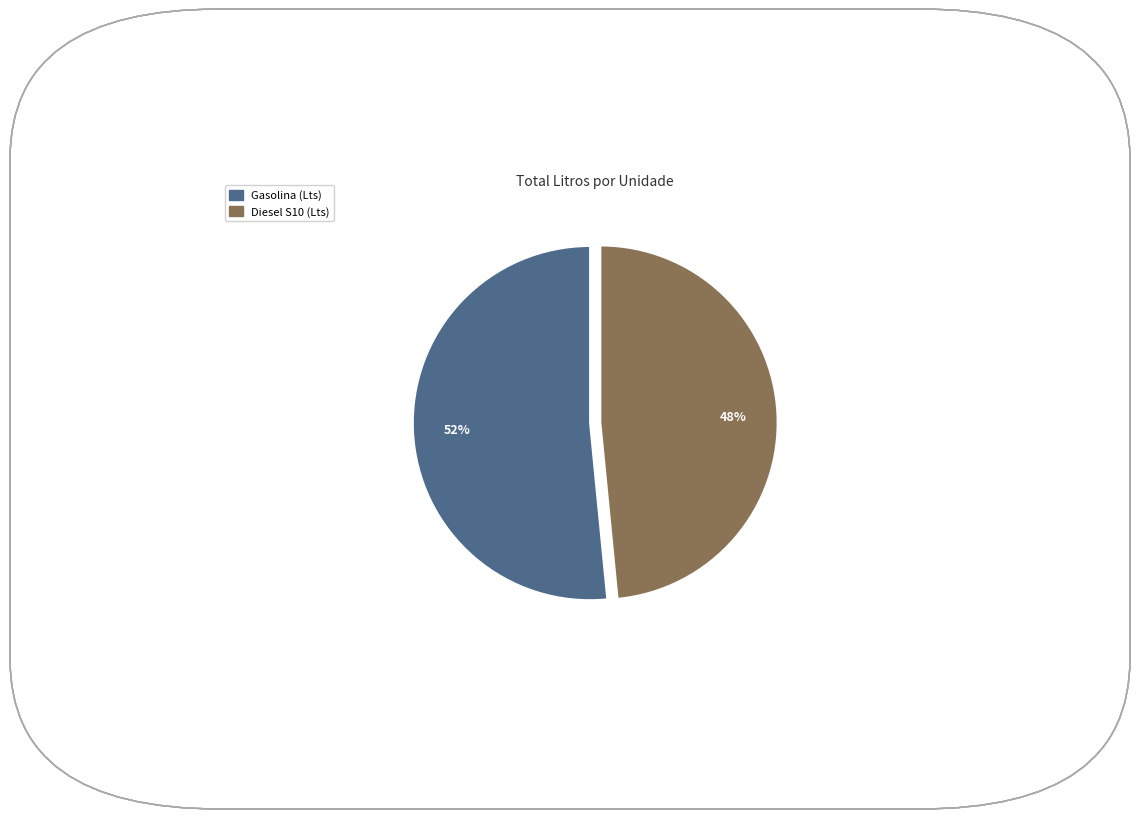

Is there a majority slice in this chart?

Yes